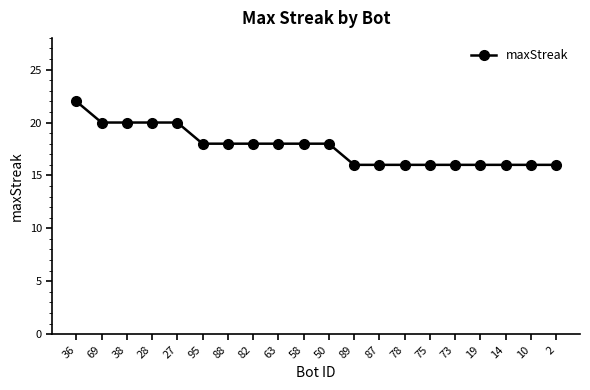

The chart shows a value of 25 at 88. True or false?

False